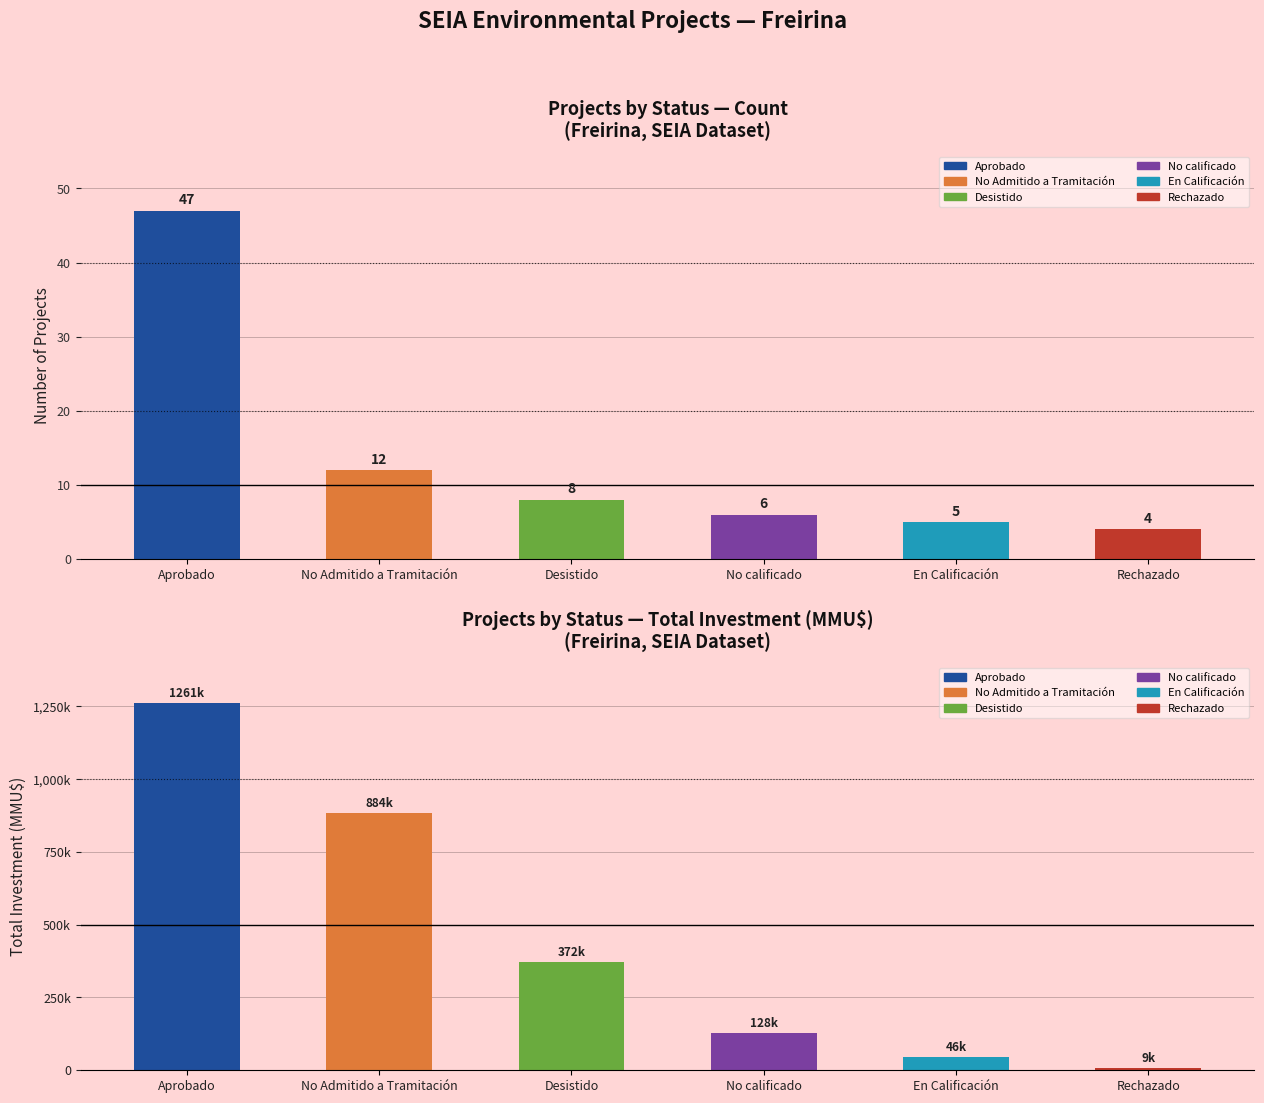

Which category has the lowest value across all series?

Rechazado